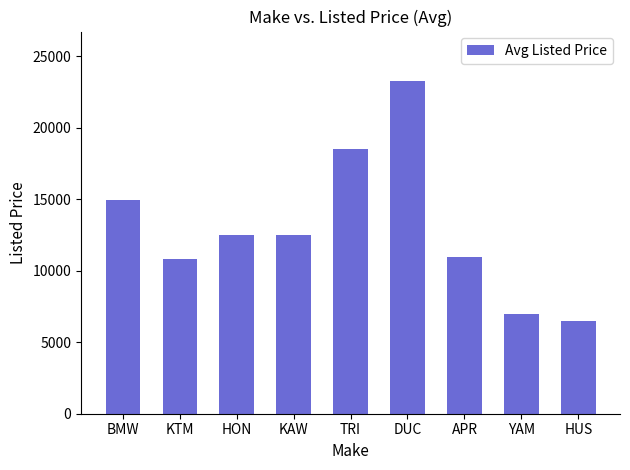

At which label is the value closest to 14865?

BMW